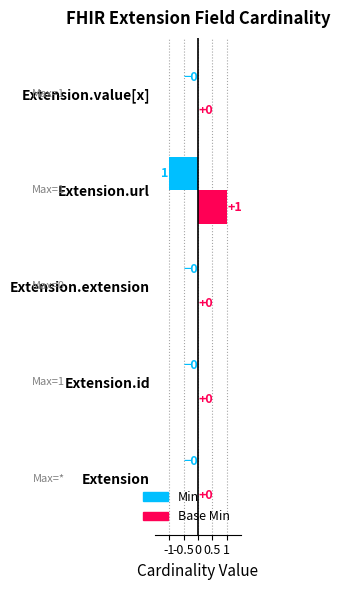

How many distinct data groups are displayed?

2